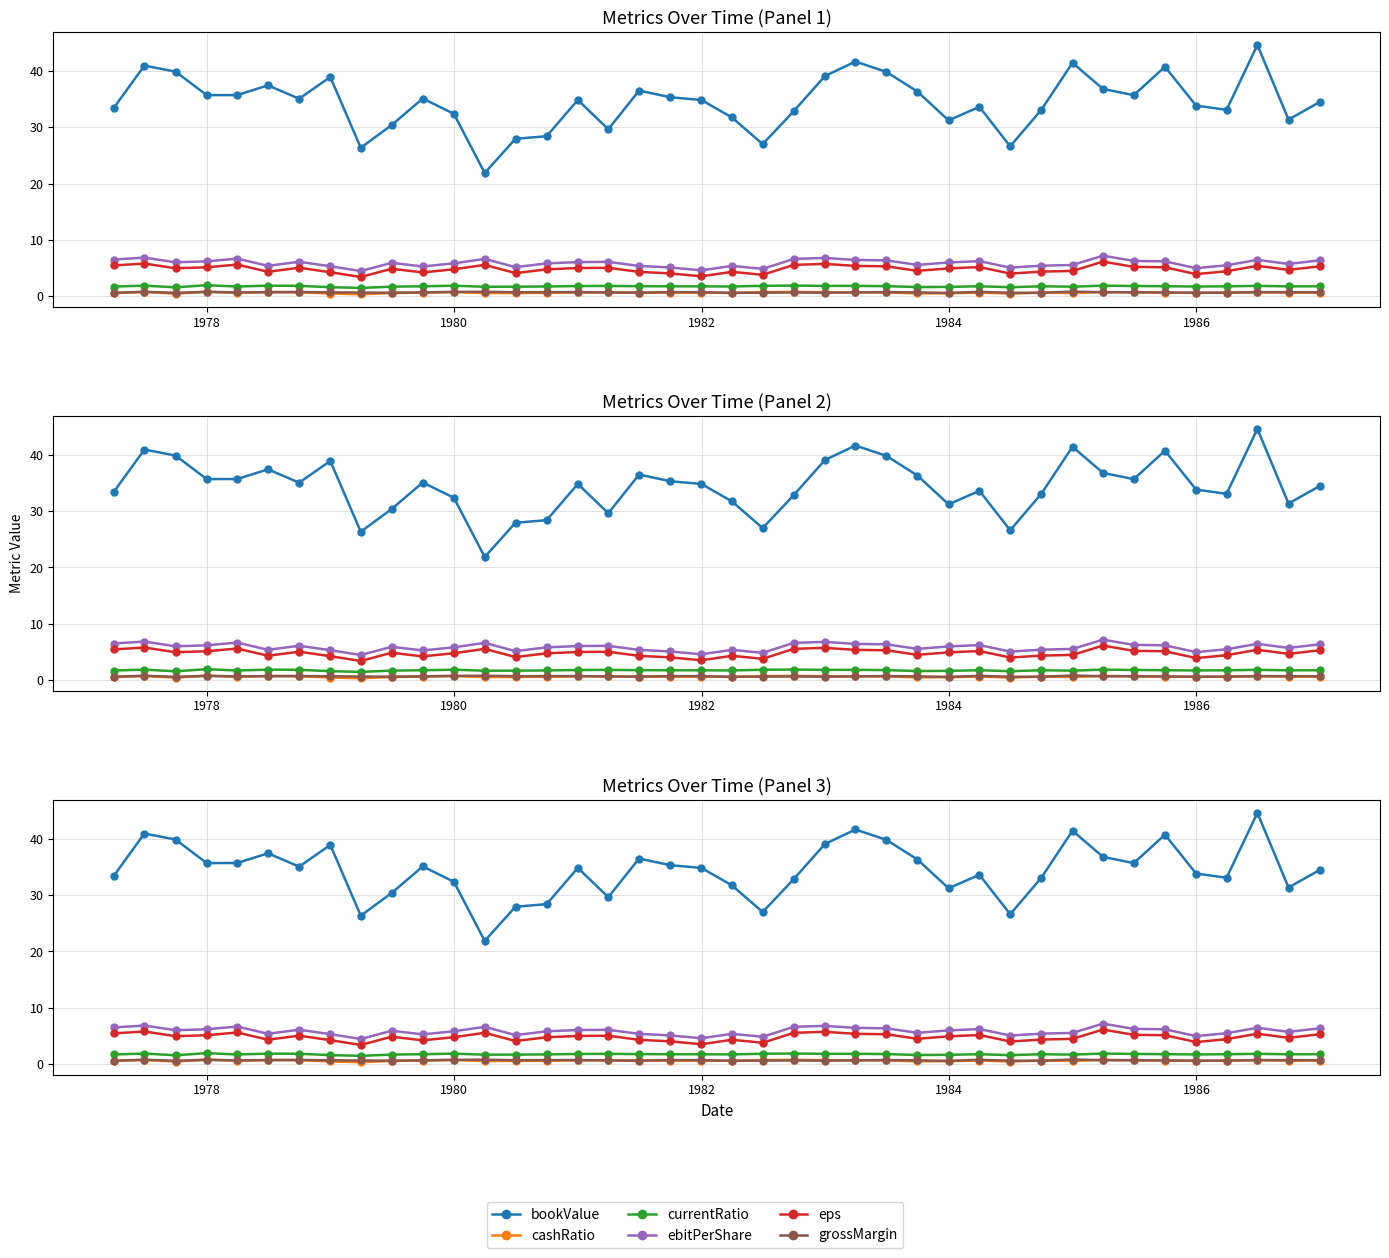

The value of bookValue at 28 is 59.1. True or false?

False